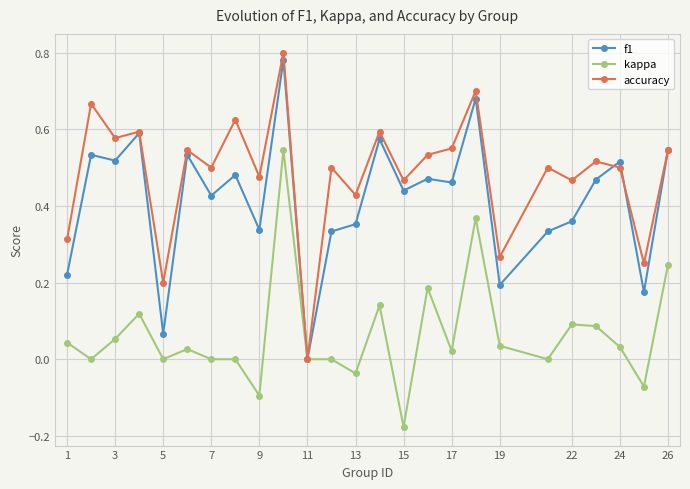

Which series has the widest spread of values?

accuracy